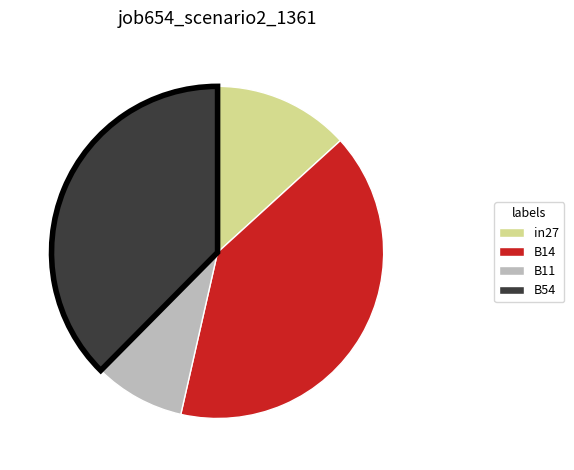

Is there any slice that represents more than half of the pie?

No